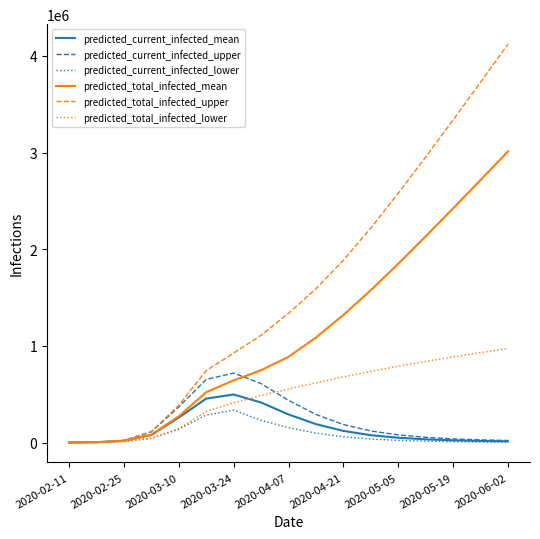

Which series has the largest range (max minus min)?

predicted_total_infected_upper